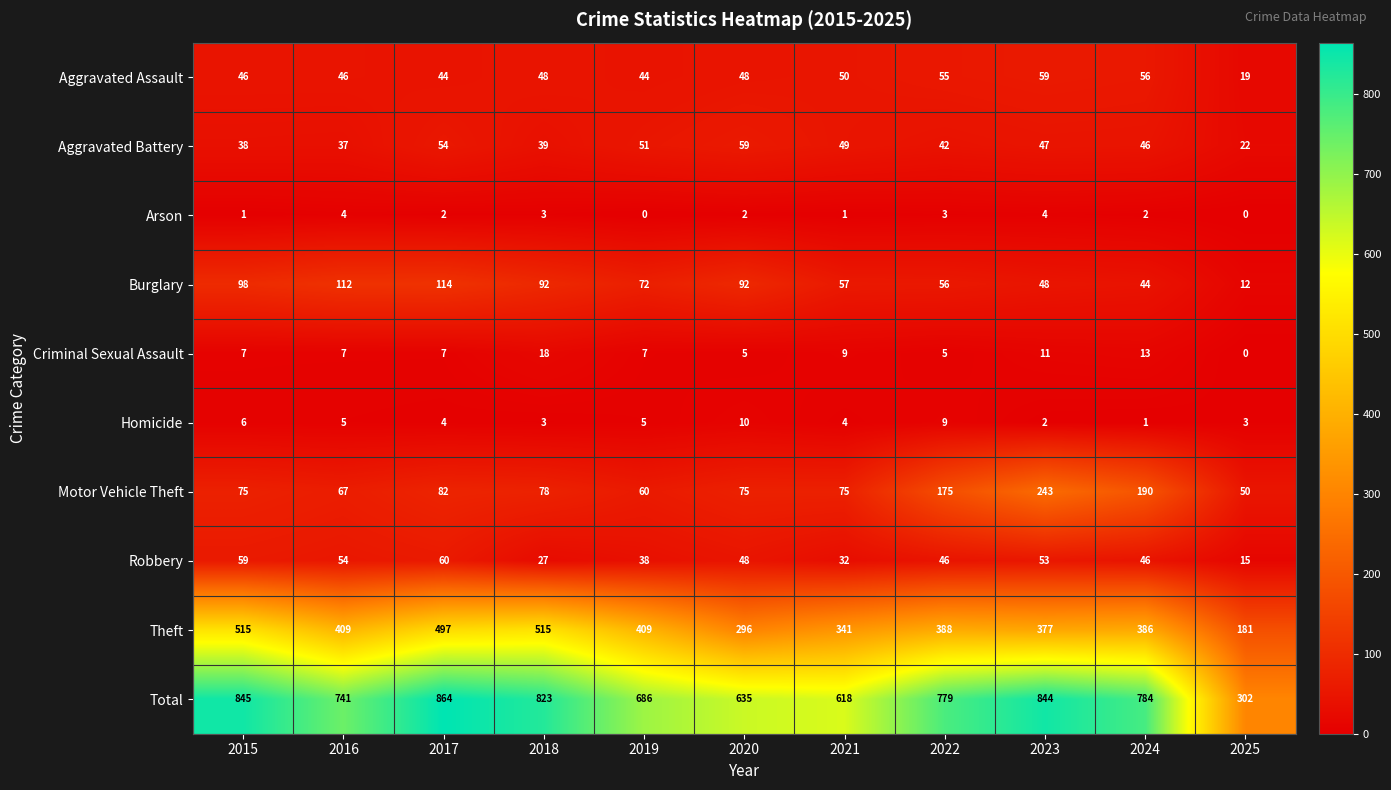

Which category has the lowest value in the Motor Vehicle Theft series?

2025